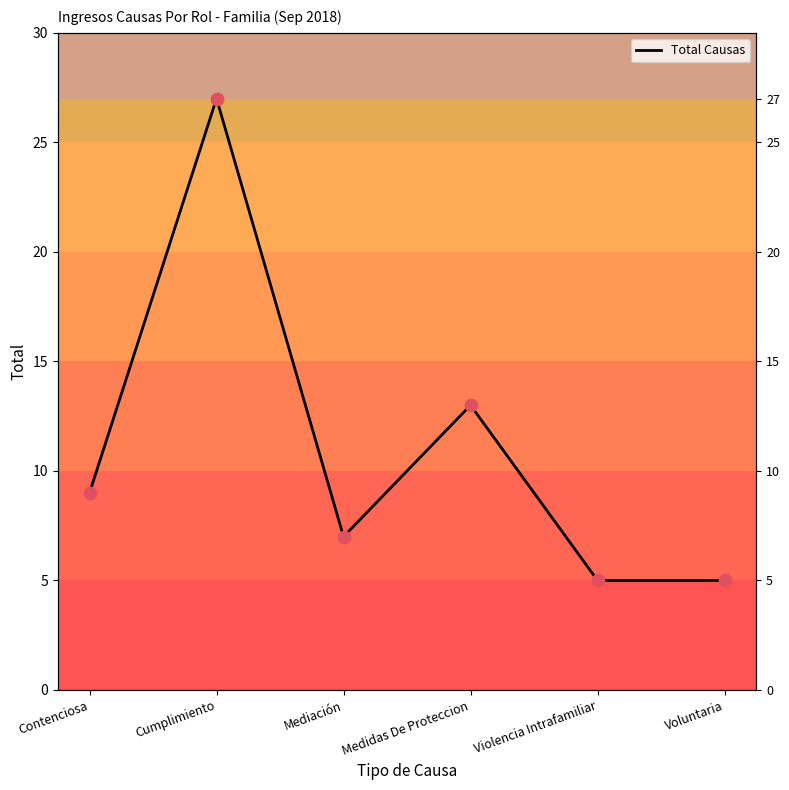

What is the change in value from Contenciosa to Medidas De Proteccion?

+4